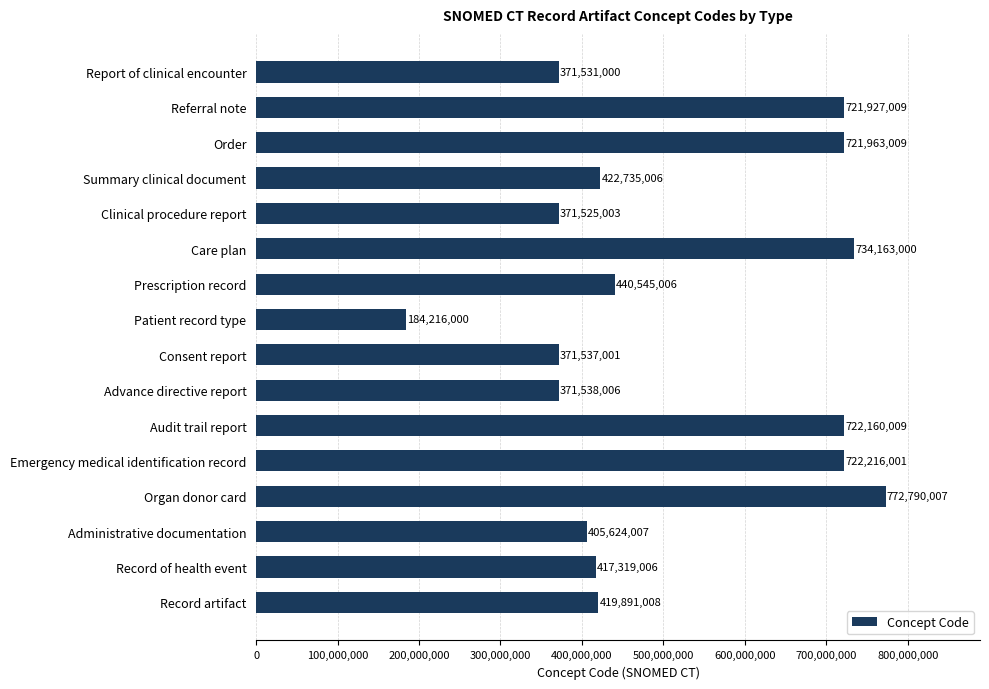

Is it true that the value at Record artifact is 632786033?

False